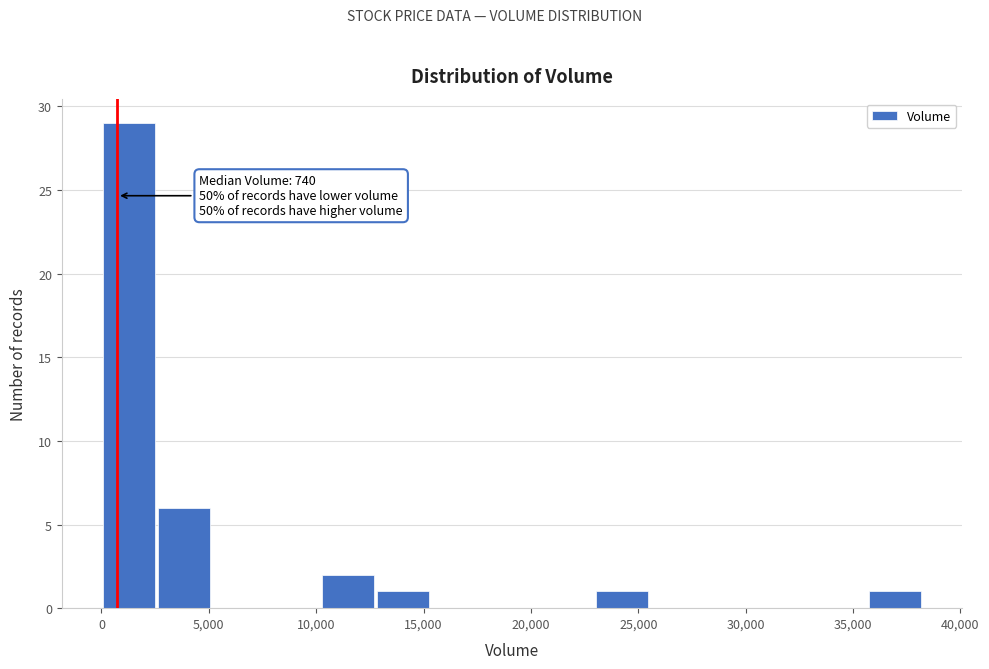

Which range on the x-axis has the tallest bar?

0 to 2500